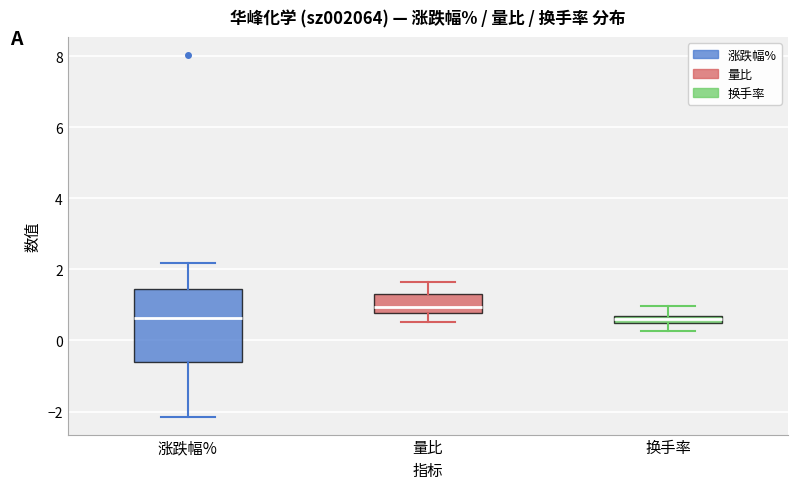

Where does the upper whisker of the box for 量比 end on the y-axis? The values are not printed on the chart, so give them approximately, as read against the axis.

1.6